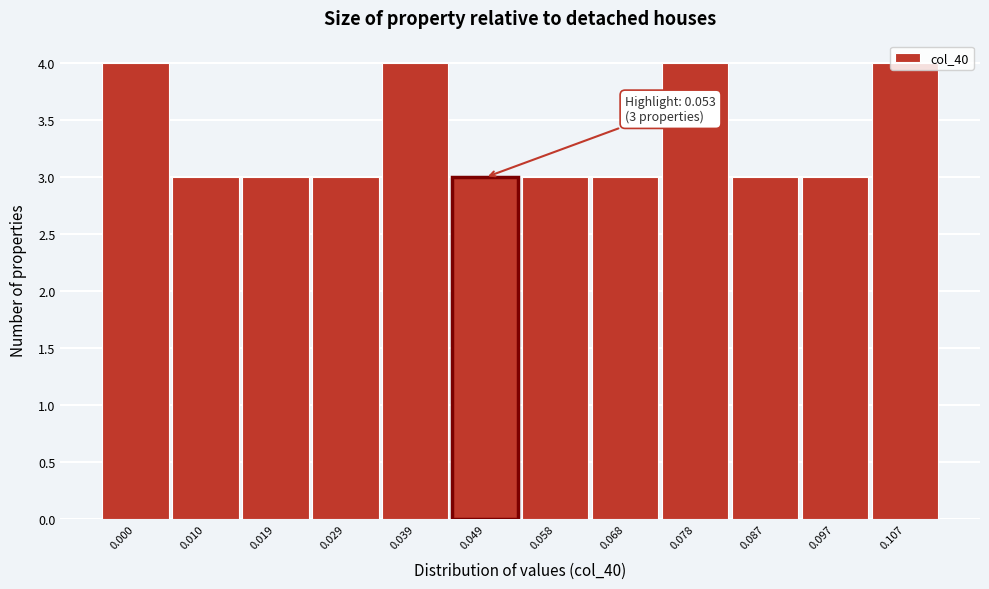

What is the maximum value shown in the chart?

4